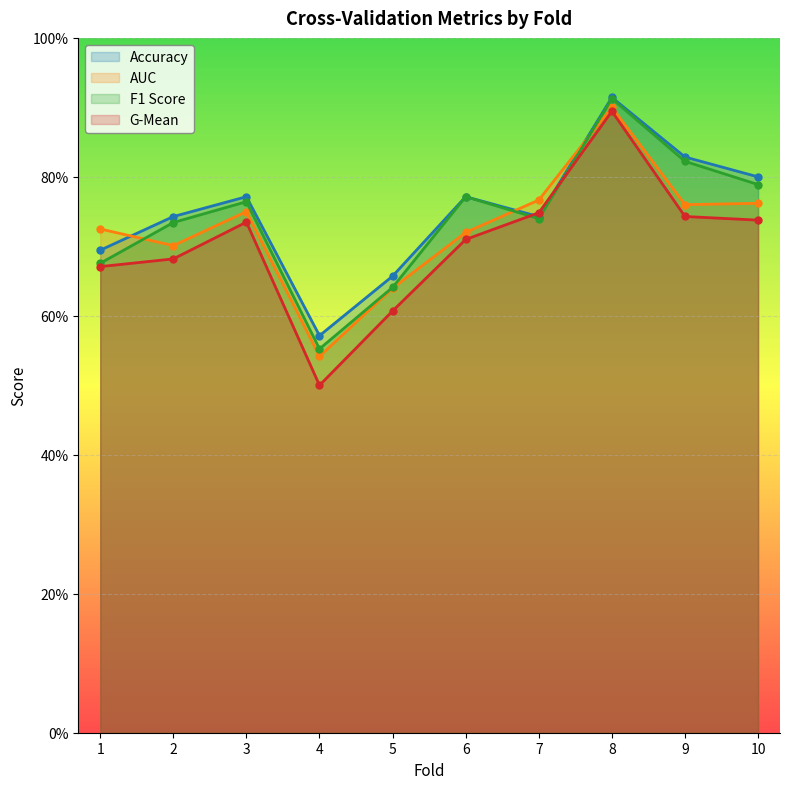

Reading left to right, list all the values displayed in this chart.

accuracy: 0.7	0.7	0.8	0.6	0.7	0.8	0.7	0.9	0.8	0.8
auc: 0.7	0.7	0.8	0.5	0.6	0.7	0.8	0.9	0.8	0.8
f1_score: 0.7	0.7	0.8	0.6	0.6	0.8	0.7	0.9	0.8	0.8
g_mean: 0.7	0.7	0.7	0.5	0.6	0.7	0.7	0.9	0.7	0.7